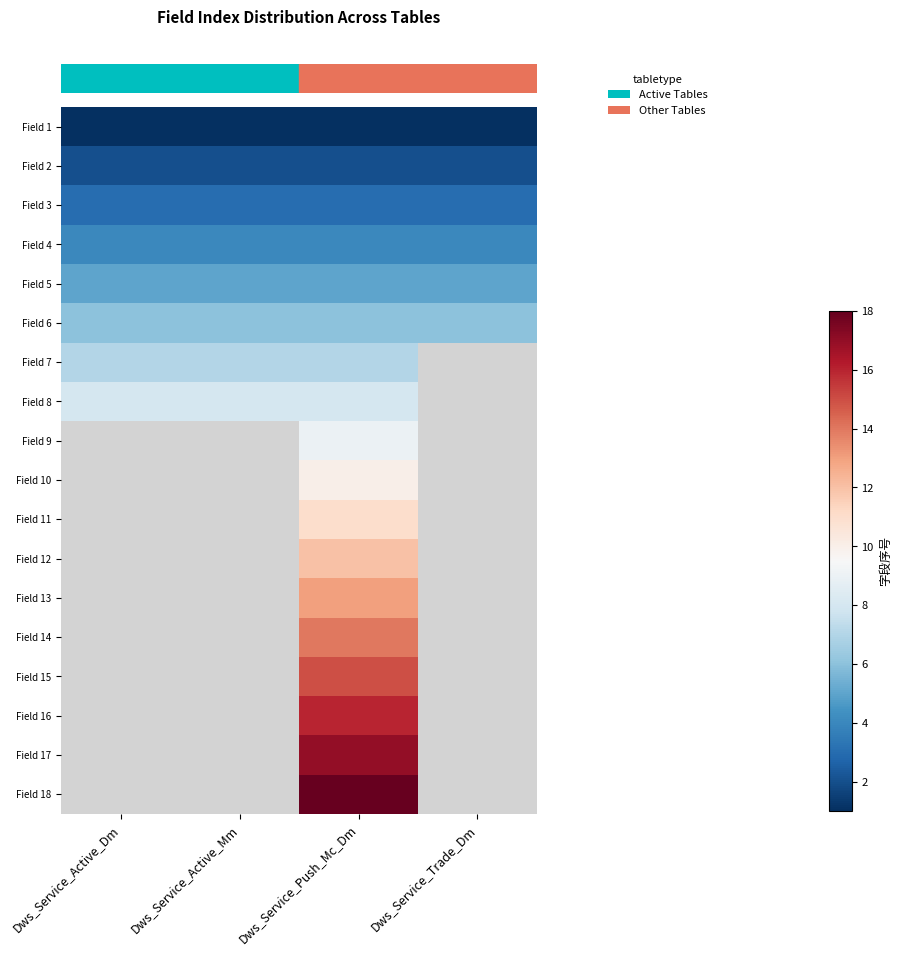

What is the lowest value of the row_0 series?

1.0